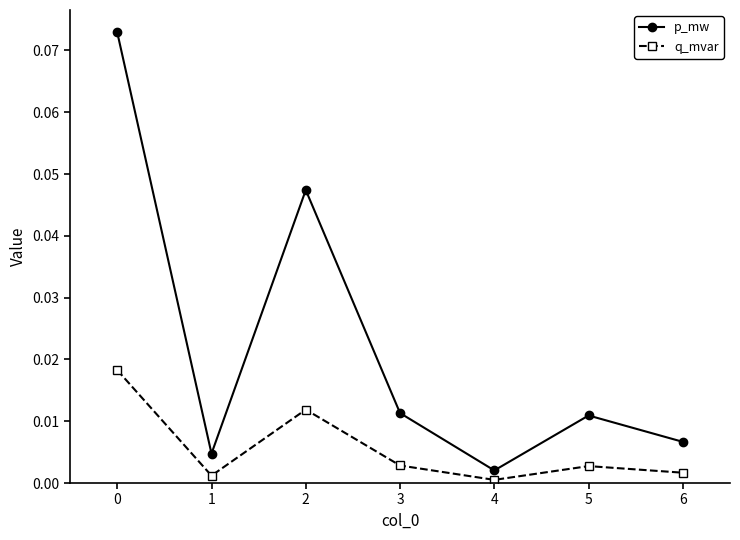

How many distinct data groups are displayed?

2